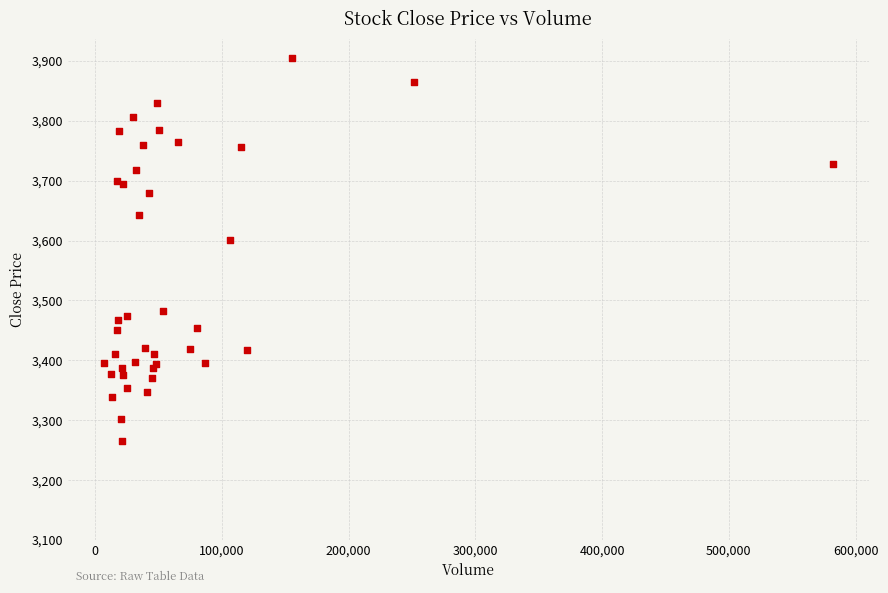

What Y value in the scatter plot is closest to 3584?

3600.8